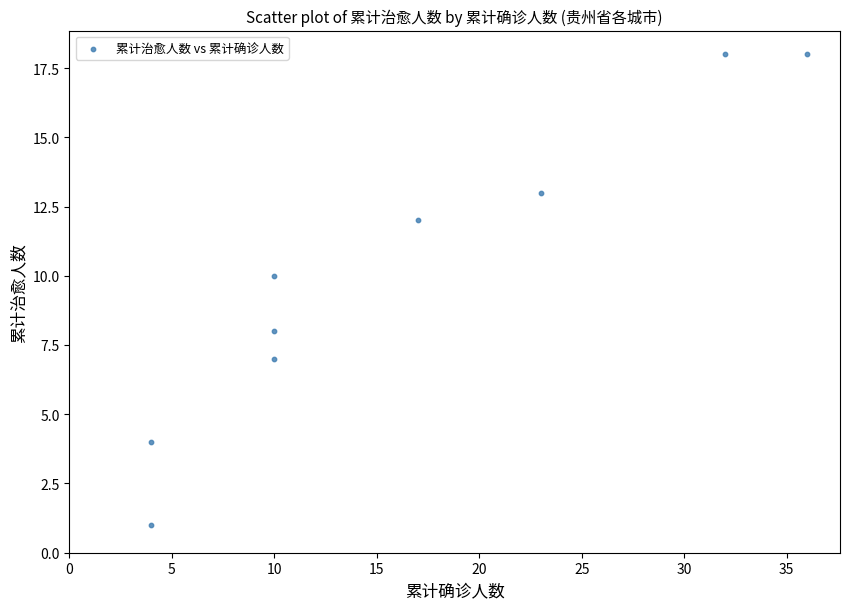

What is the average X value?

16